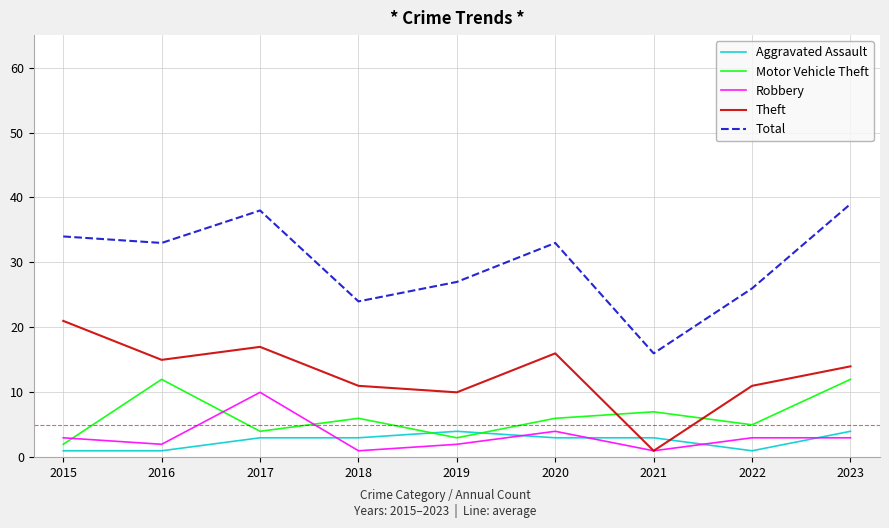

Which series has the largest range (max minus min)?

Total